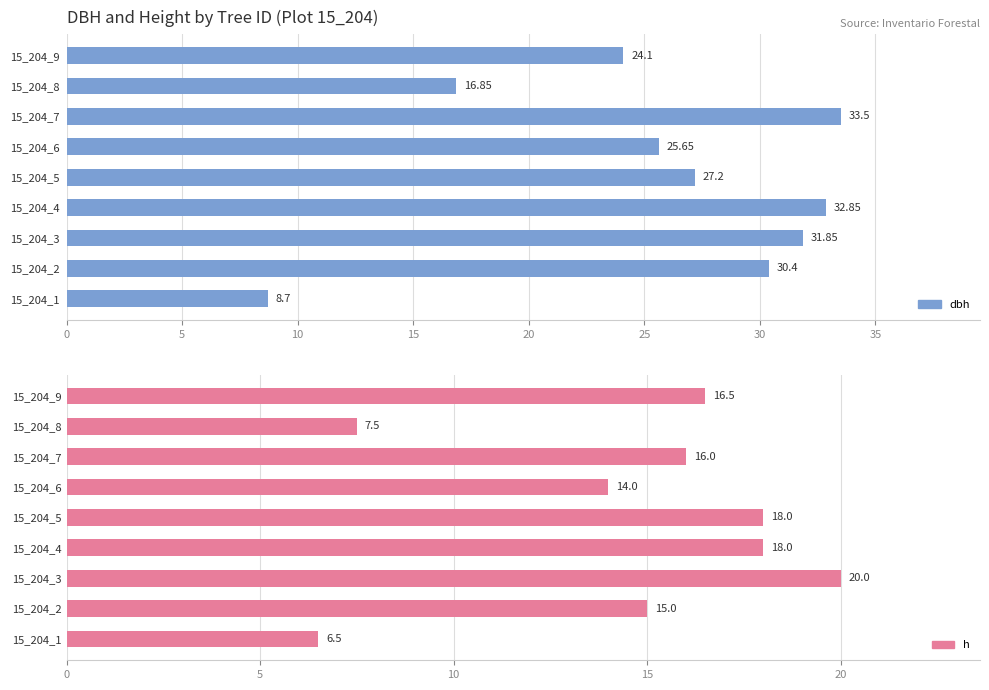

What is the maximum value for dbh?

33.5